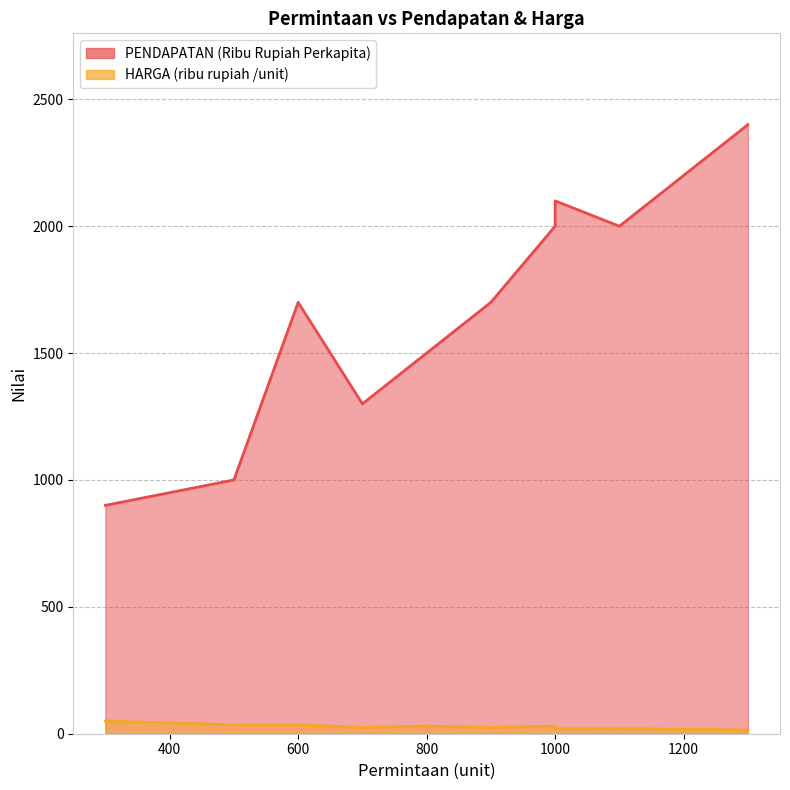

At which category does HARGA (ribu rupiah /unit) reach its first local valley?

700